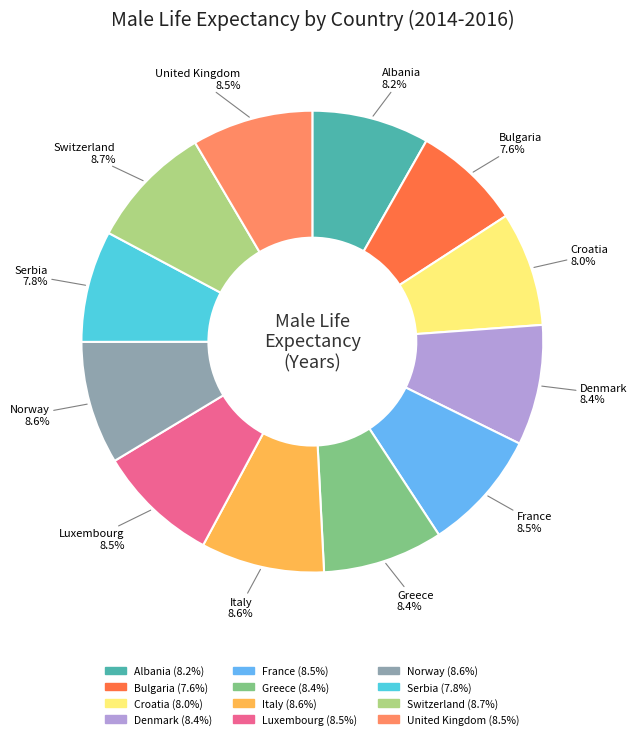

Does any single category account for the majority?

No